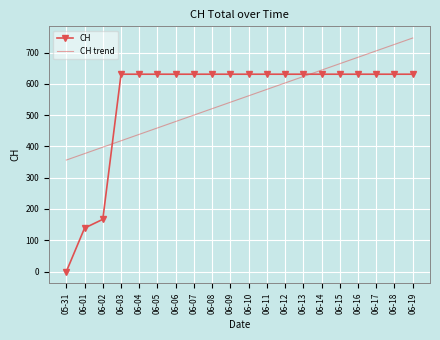

Reading left to right, transcribe all the data shown in this chart.

CH: 05-31=0.0	06-01=139.0	06-02=167.0	06-03=631.0	06-04=631.0	06-05=631.0	06-06=631.0	06-07=631.0	06-08=631.0	06-09=631.0	06-10=631.0	06-11=631.0	06-12=631.0	06-13=631.0	06-14=631.0	06-15=631.0	06-16=631.0	06-17=631.0	06-18=631.0	06-19=631.0
CH trend: 05-31=356.6	06-01=377.1	06-02=397.6	06-03=418.2	06-04=438.7	06-05=459.2	06-06=479.8	06-07=500.3	06-08=520.8	06-09=541.4	06-10=561.9	06-11=582.5	06-12=603.0	06-13=623.5	06-14=644.1	06-15=664.6	06-16=685.1	06-17=705.7	06-18=726.2	06-19=746.7